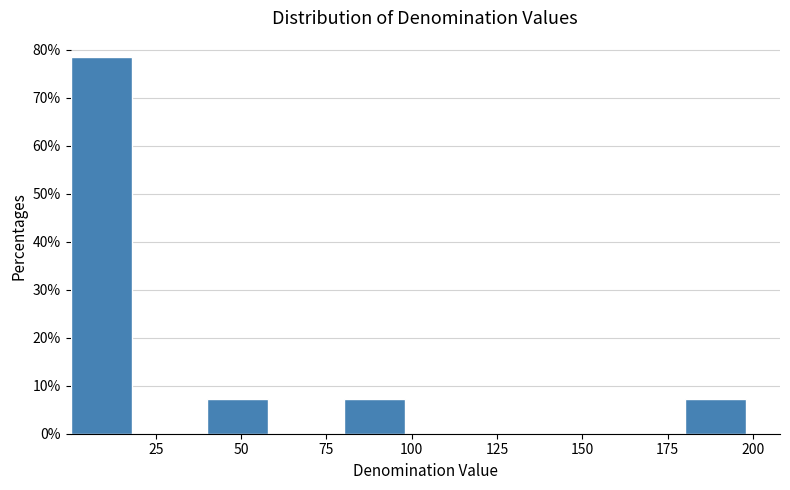

Around what value on the x-axis is the tallest bar? Give the approximate position of its centre, as read against the axis.

10